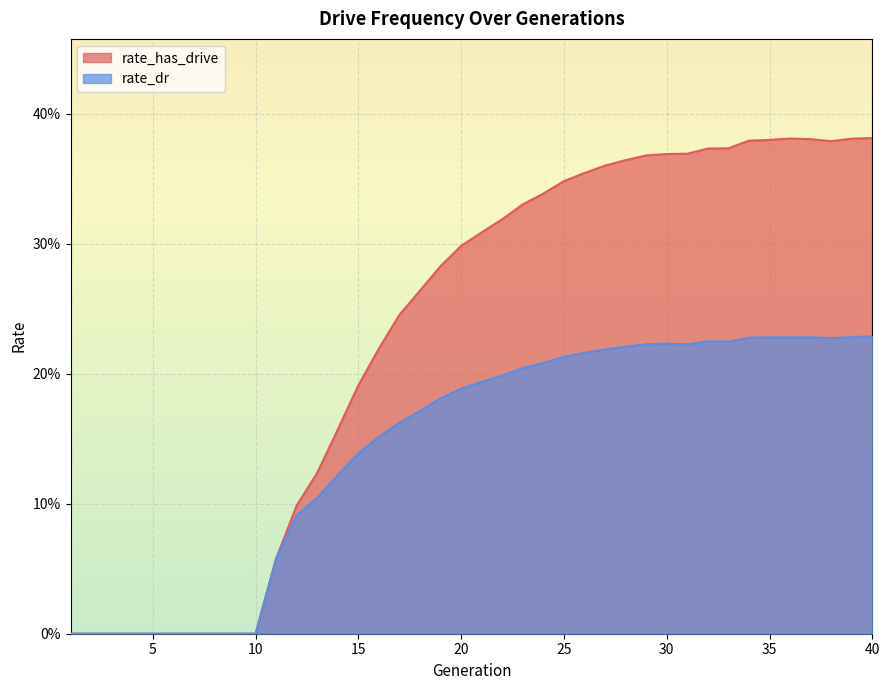

True or false: rate_has_drive has a value of 0.5 at 27.

False